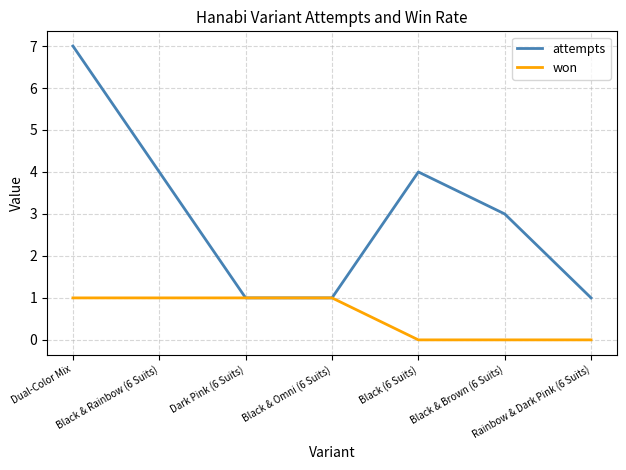

What position from the left is Dark Pink (6 Suits)?

3